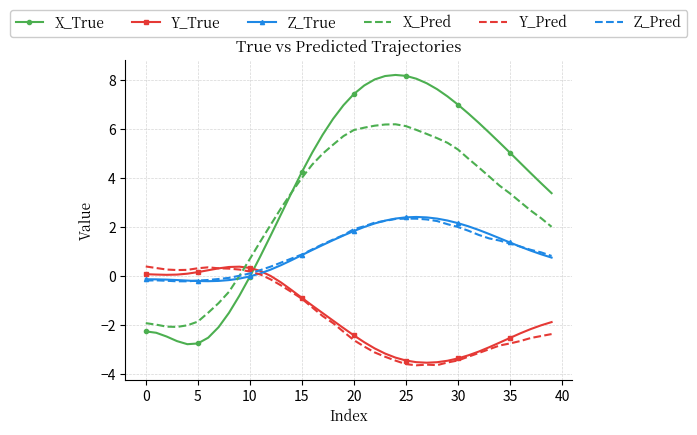

What is the lowest value of the Y_Pred series?

-3.6